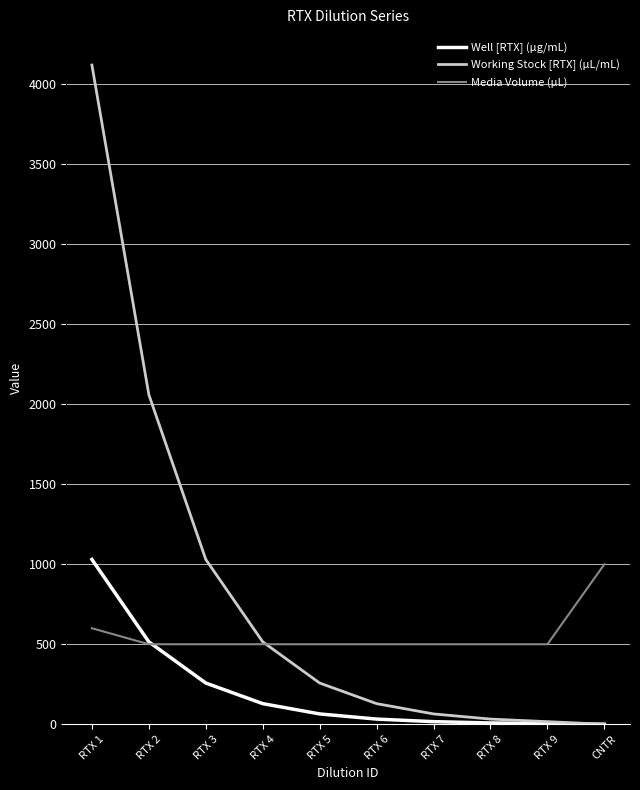

Is the value of Working Stock [RTX] (µL/mL) at CNTR greater than the value of Media Volume (µL) at RTX 2?

No